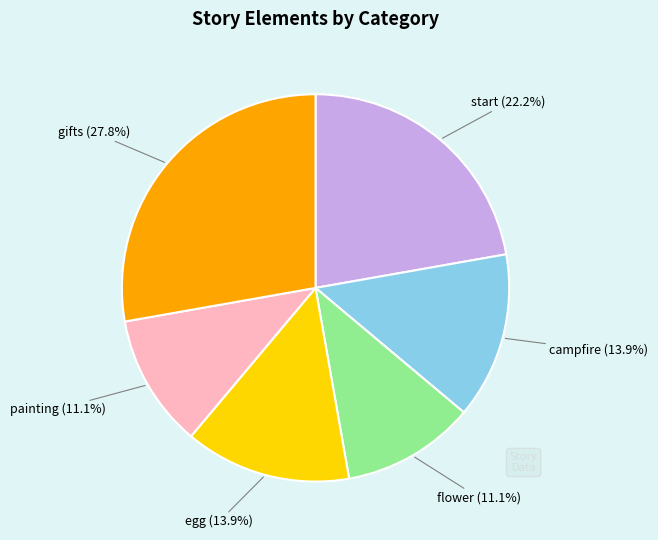

Which category has the biggest portion of the pie?

gifts